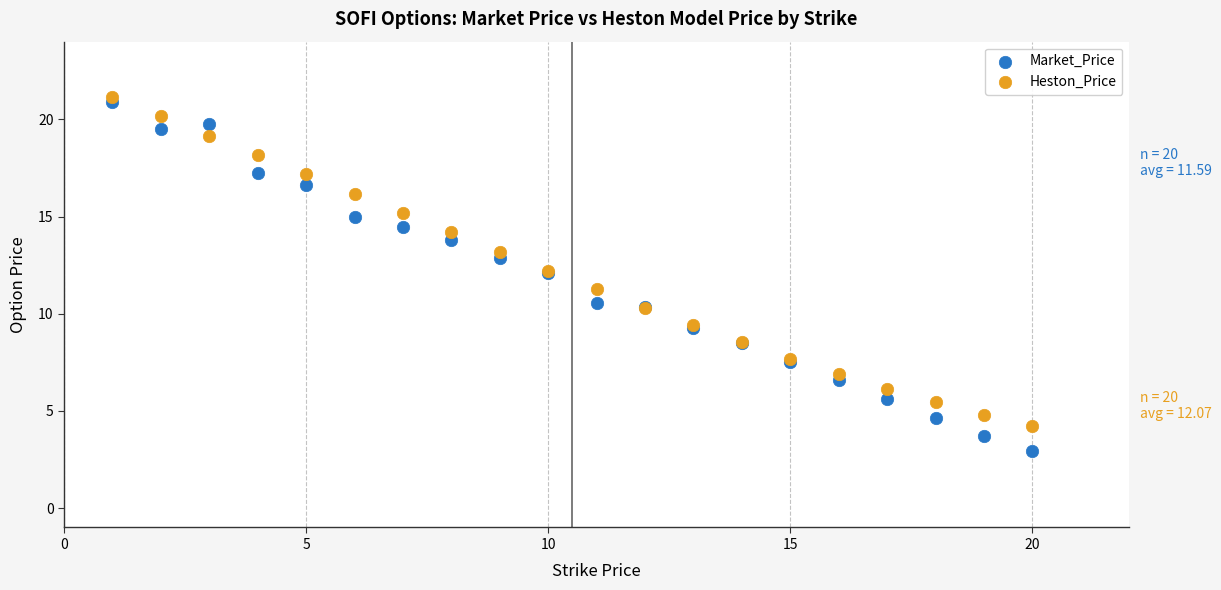

What is the X range (max minus min) for the scatter plot?

19.0